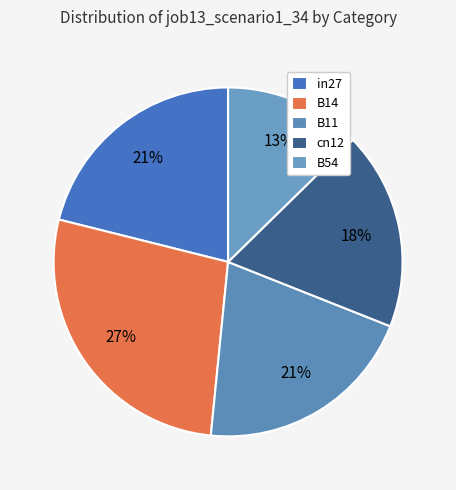

Which has a higher value, in27 or B14?

B14